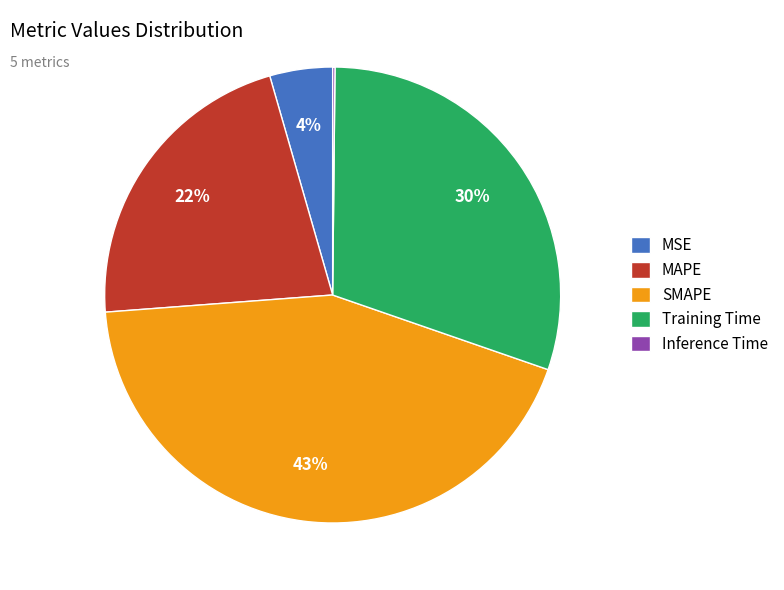

Combined, do MSE and Training Time account for over 50%?

No